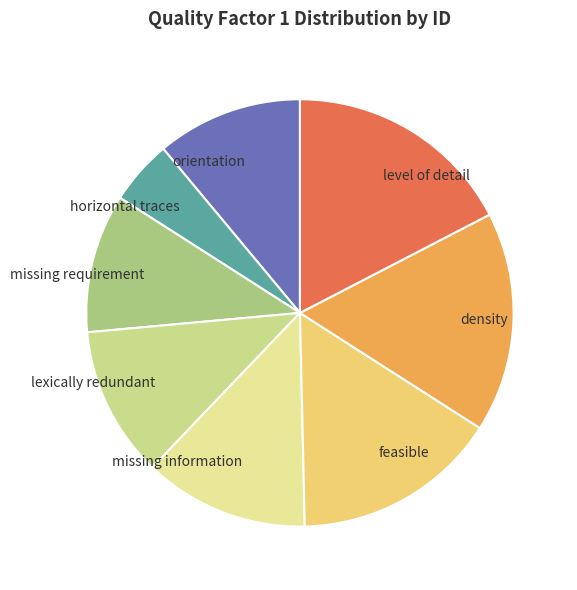

Is it true that feasible is 16% of the pie?

True